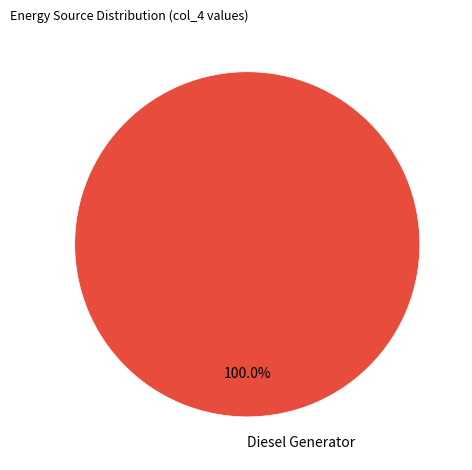

Count the number of slices in the pie.

1